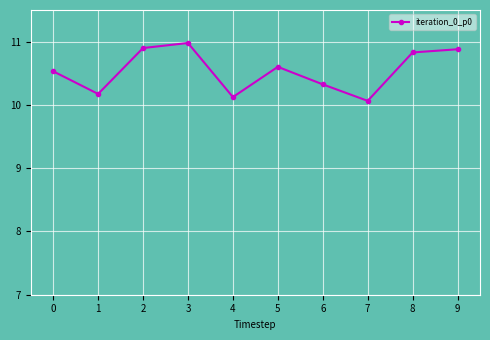

What is the difference between the values at 3 and 5?

0.4